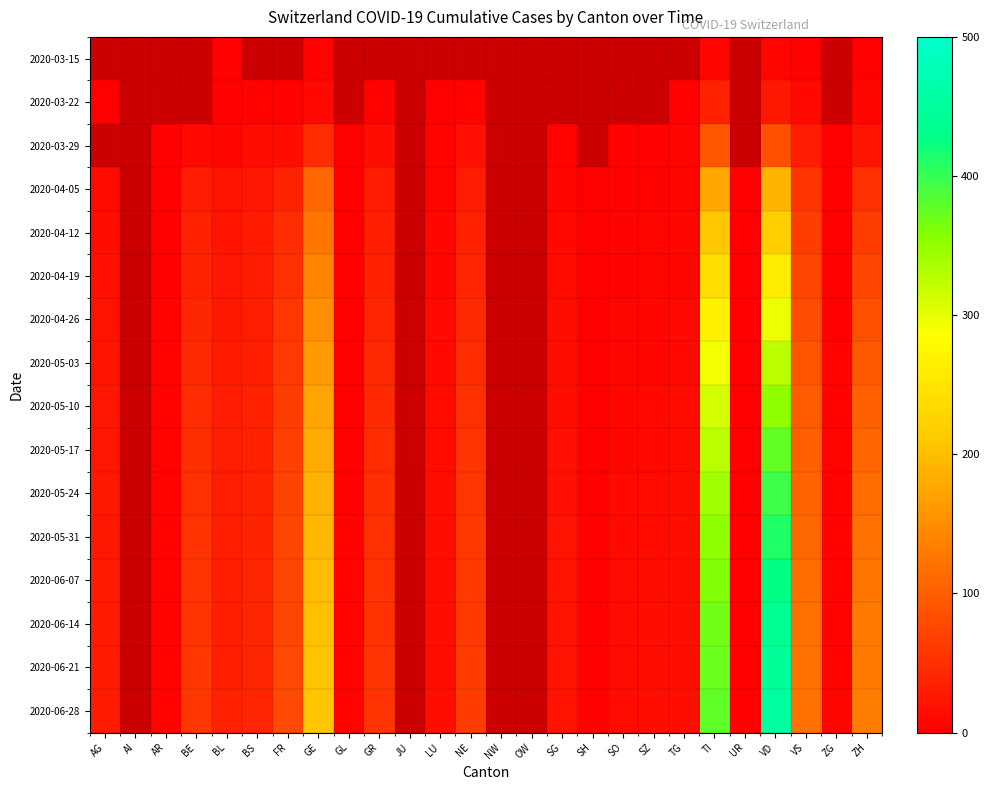

Which category has the highest value in the 2020-06-21 series?

VD